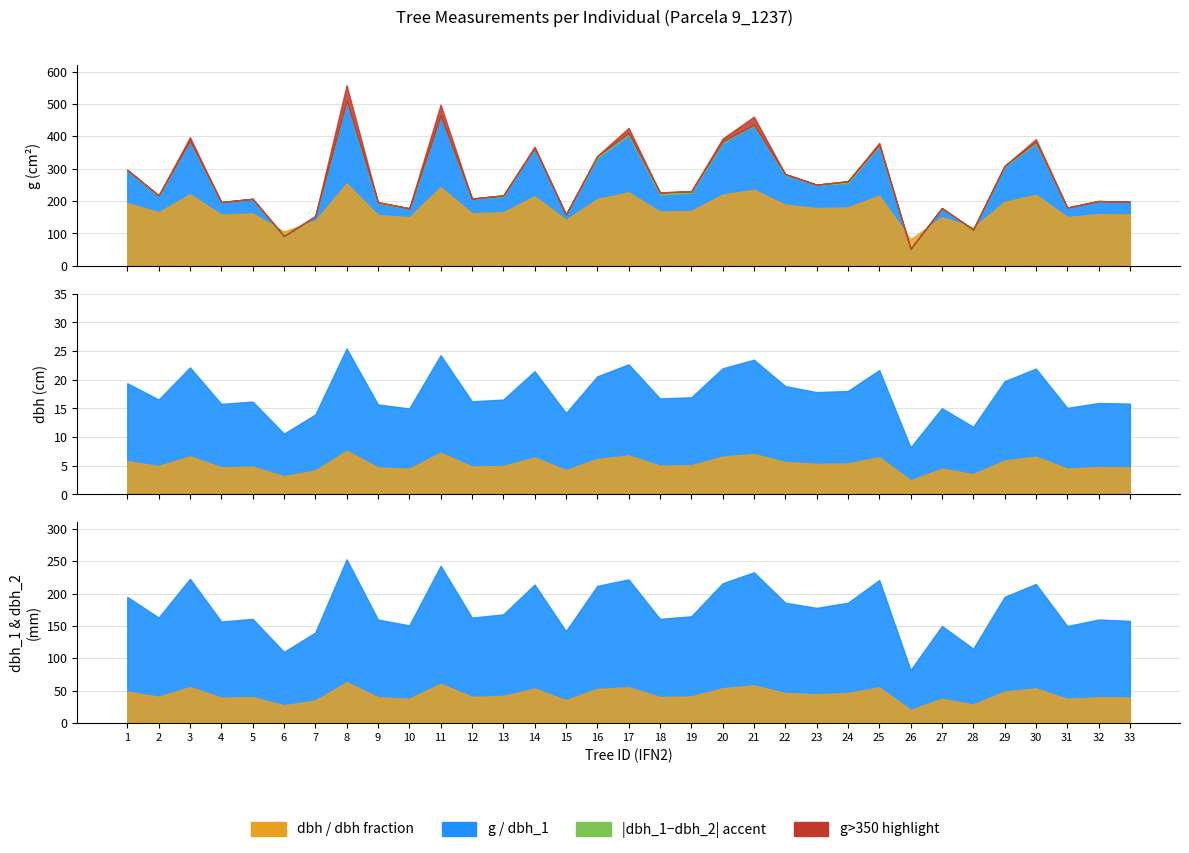

True or false: dbh_1 has more than 2 interior local peaks.

True